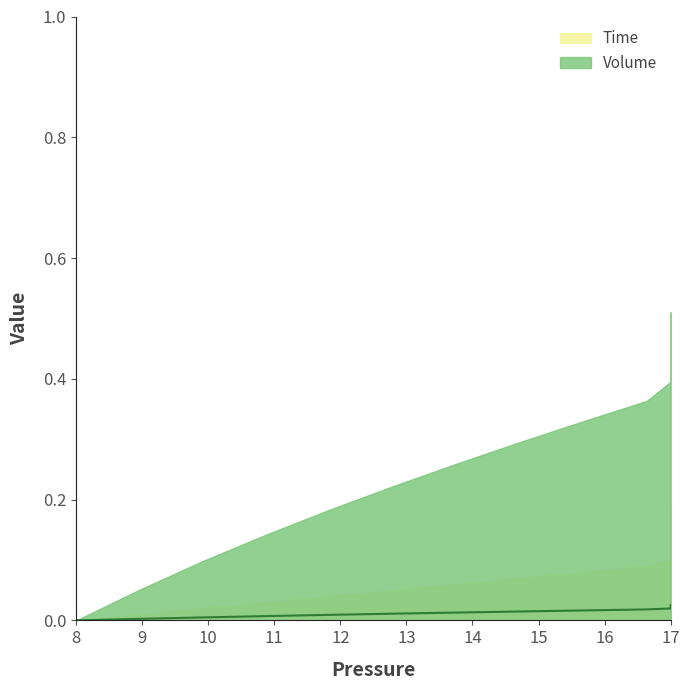

True or false: the data has more than 2 interior local peaks.

False